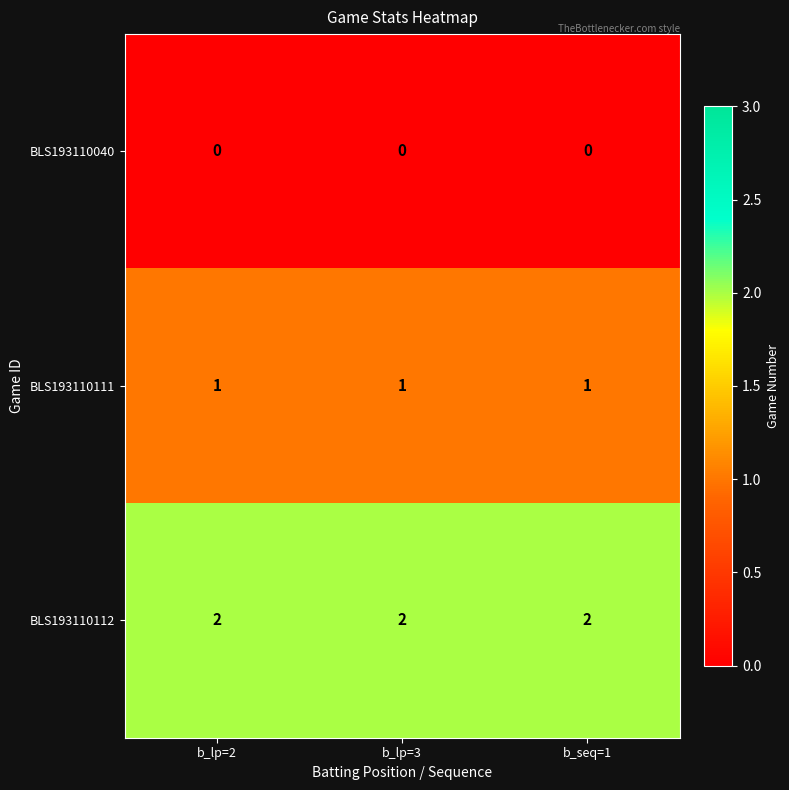

At b_seq=1, list the series in order from smallest to largest.

BLS193110040, BLS193110111, BLS193110112